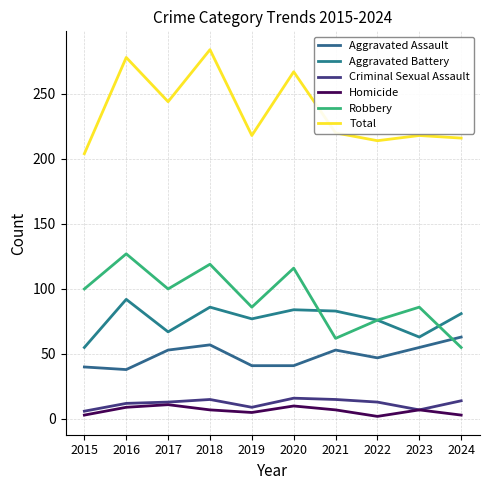

Is this an area chart (filled region under the line)?

No